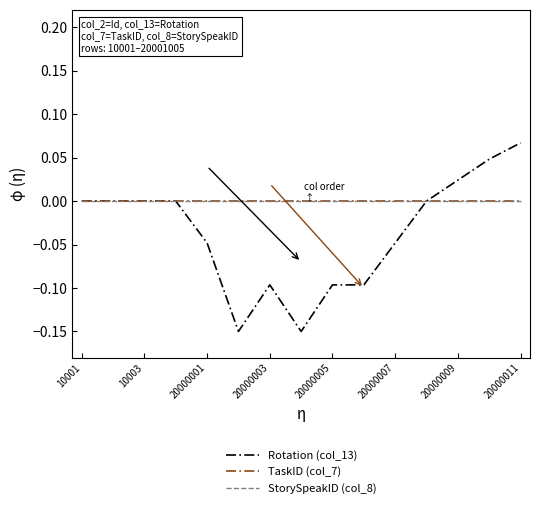

Does the chart display data point markers on the line(s)?

No